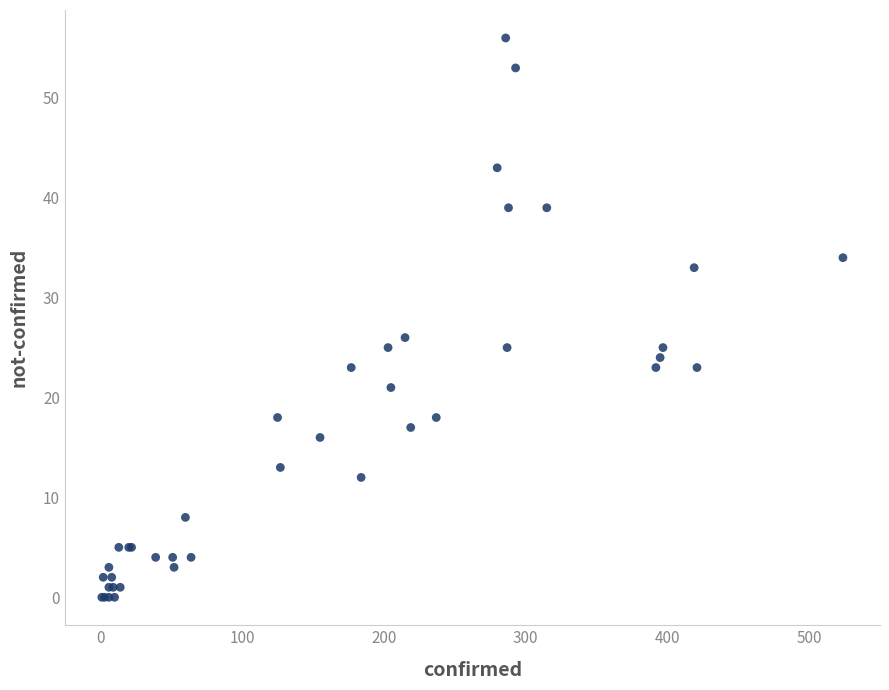

What Y value in the scatter plot is closest to 28?

26